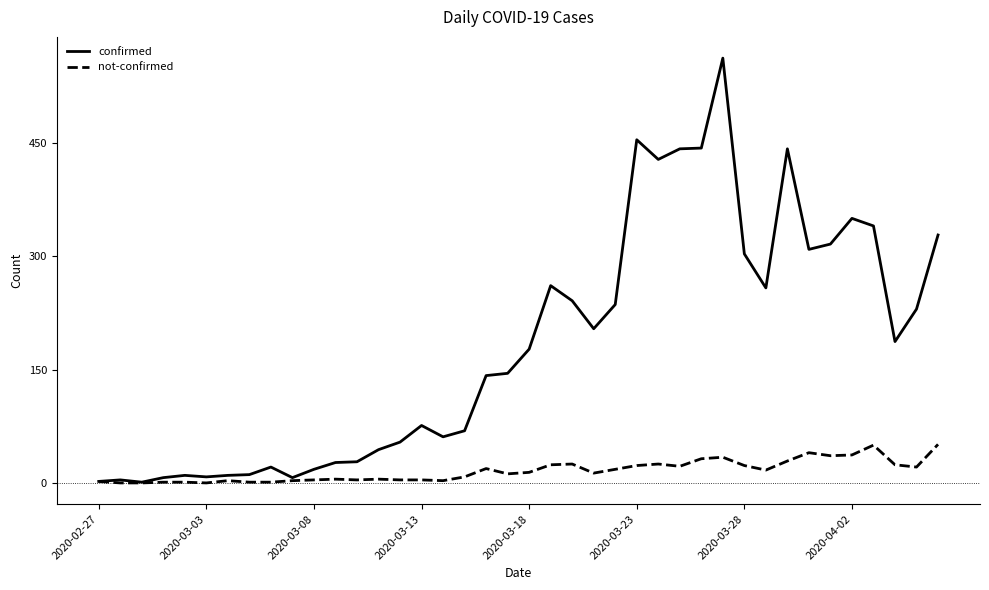

What is the sum of all confirmed values?

7256